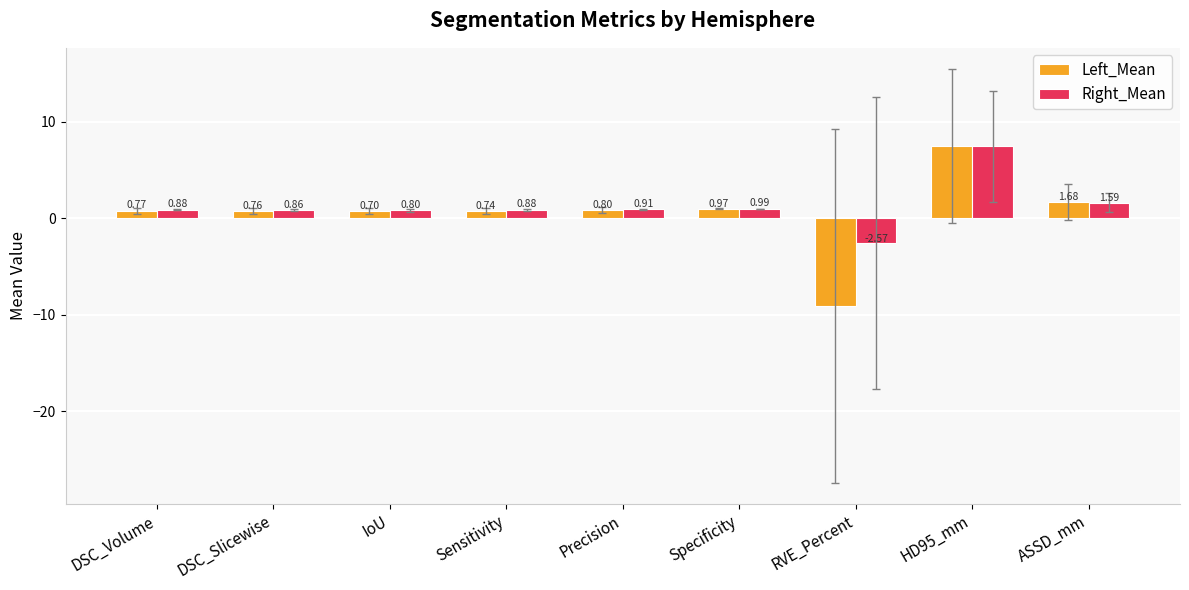

What is the value of the Right_Mean bar at the 3rd from the left?

0.8